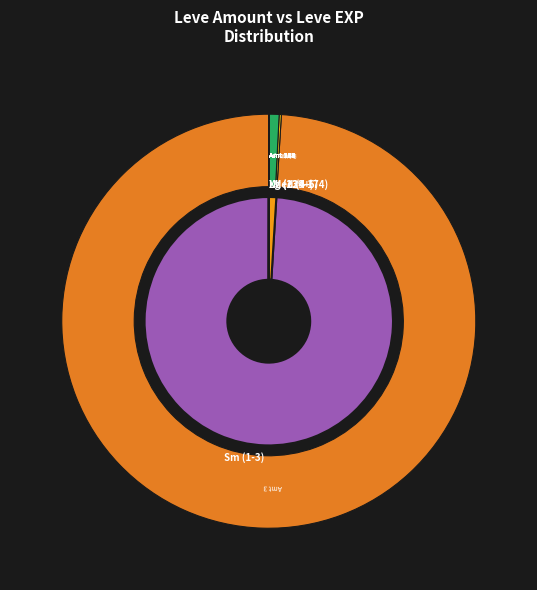

True or false: 338 accounts for 2% of the total.

True